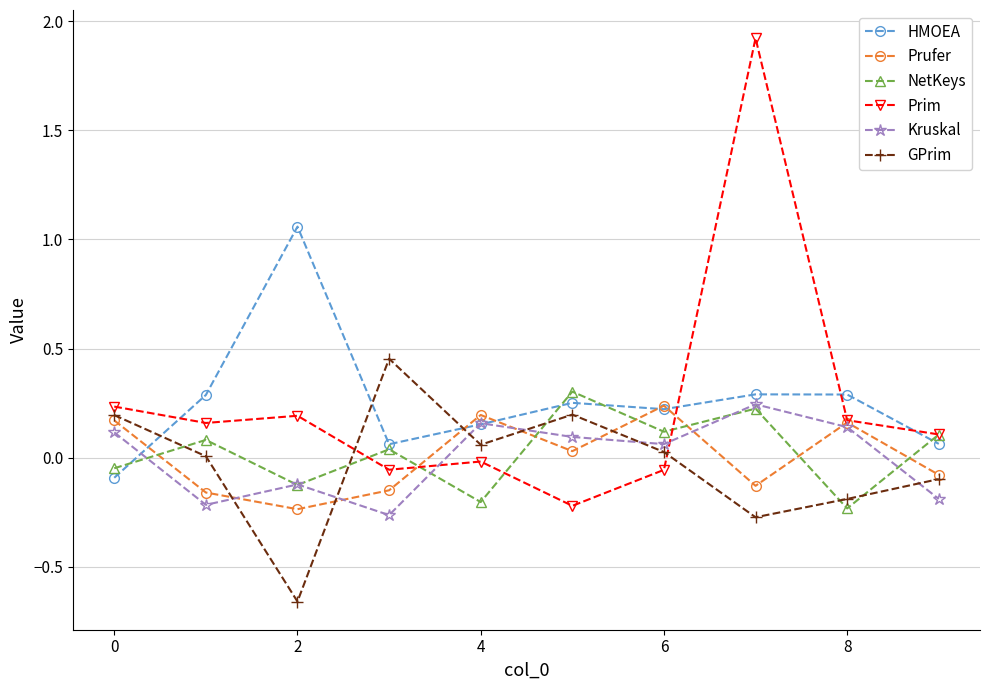

What is the highest value of the Prim series?

1.9